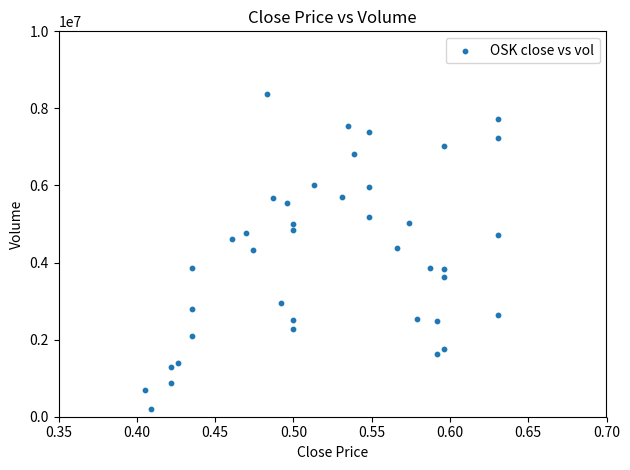

What is the range of Y values (max minus min)?

8183722